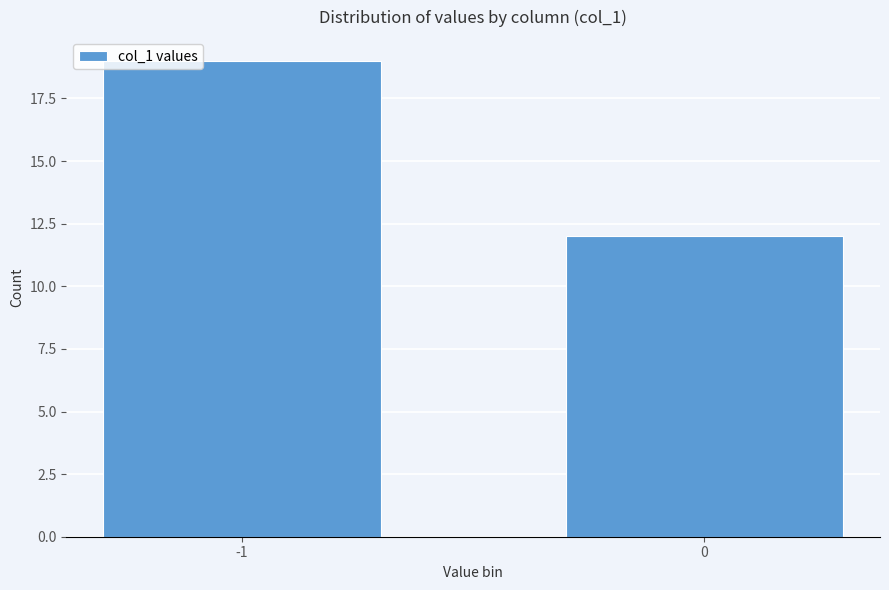

Reading left to right, what are all the values shown in this chart?

19	12